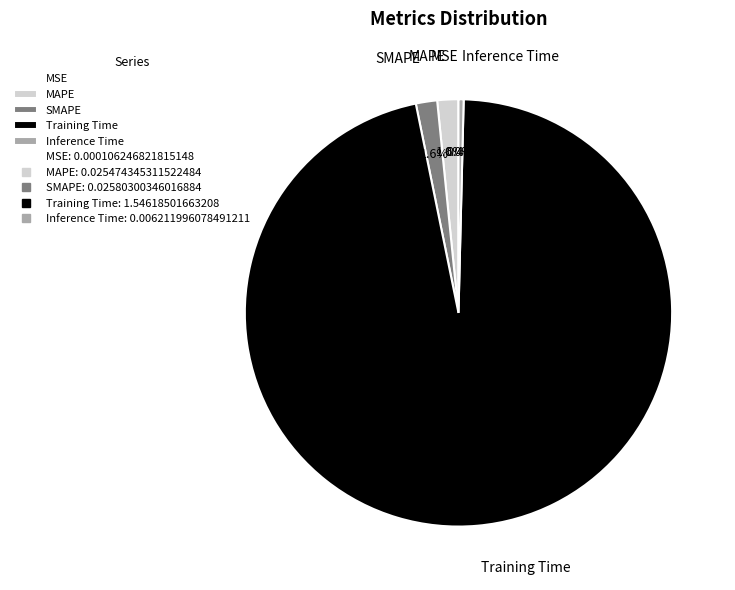

What portion of the pie excludes SMAPE?

98.4%